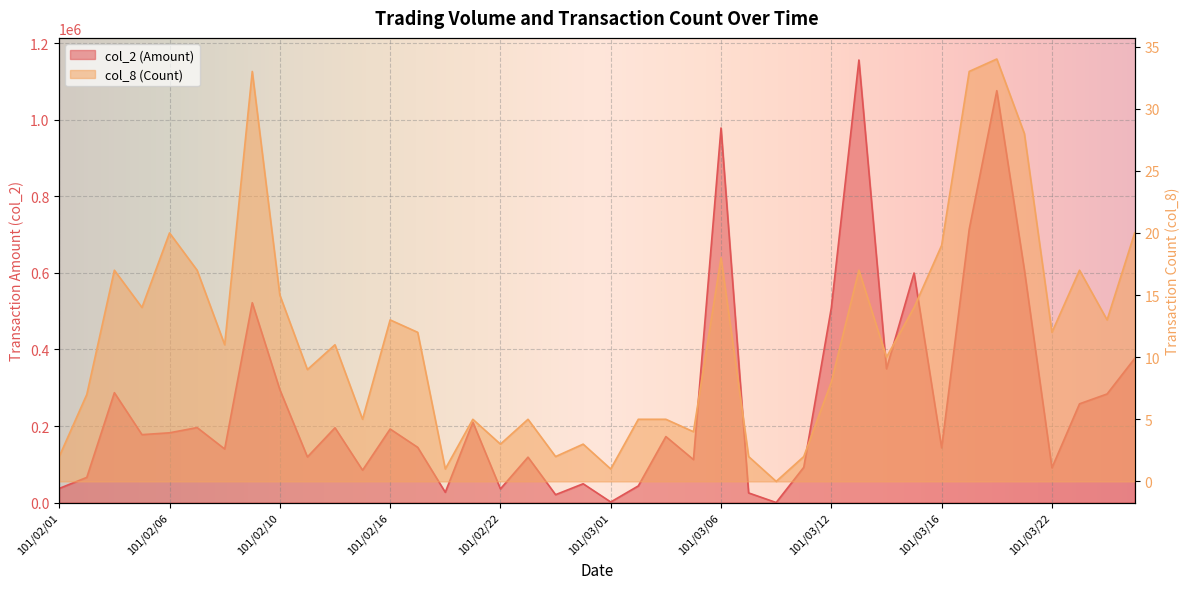

Is the value of col_8 at 101/03/22 greater than the value of col_2 at 101/03/09?

No